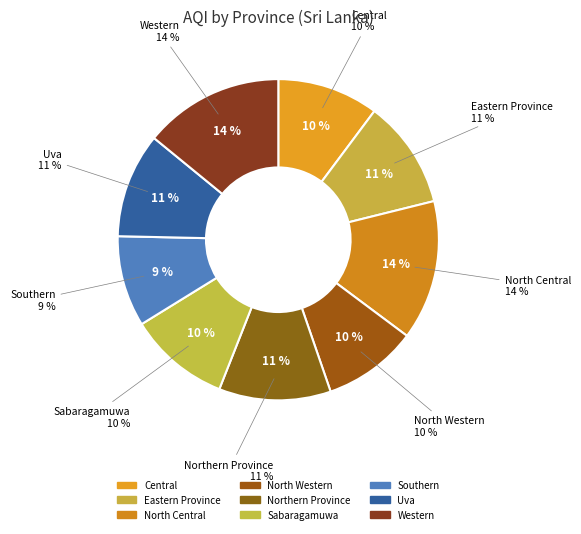

What percentage is NOT represented by Sabaragamuwa?

89.8%